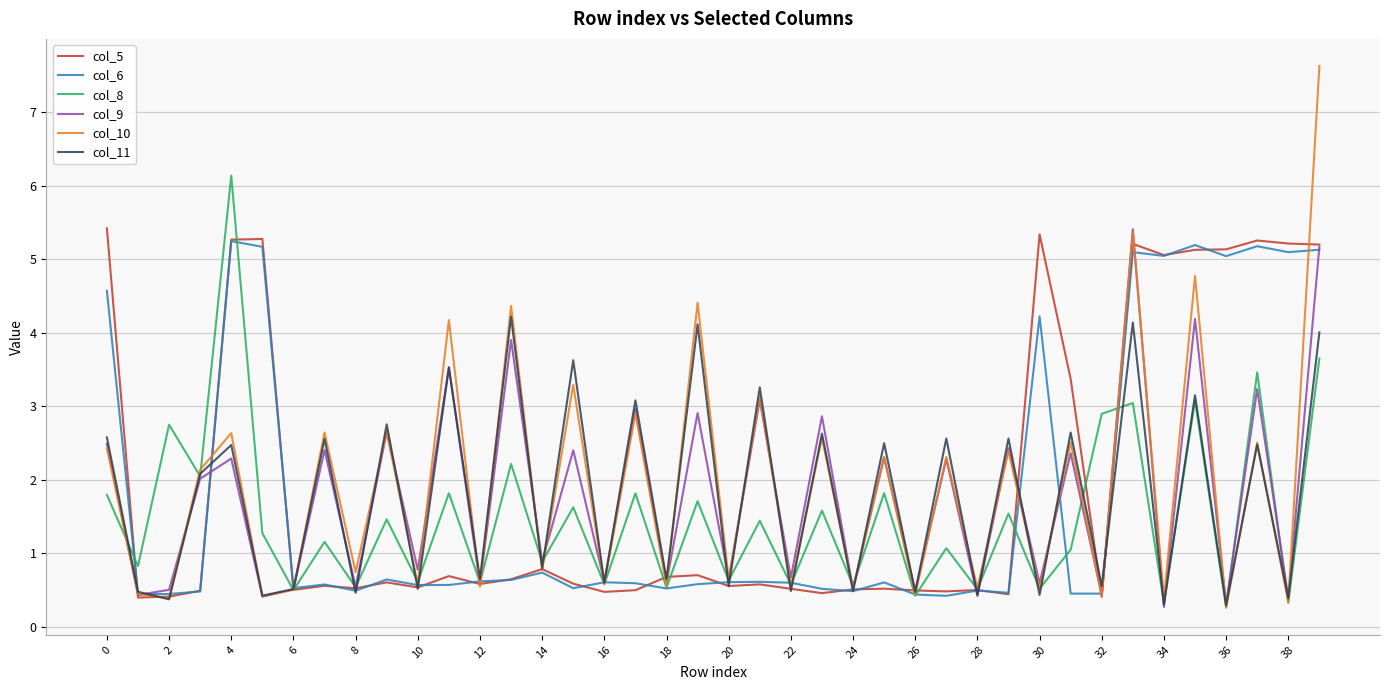

What is the highest value of the col_9 series?

5.4